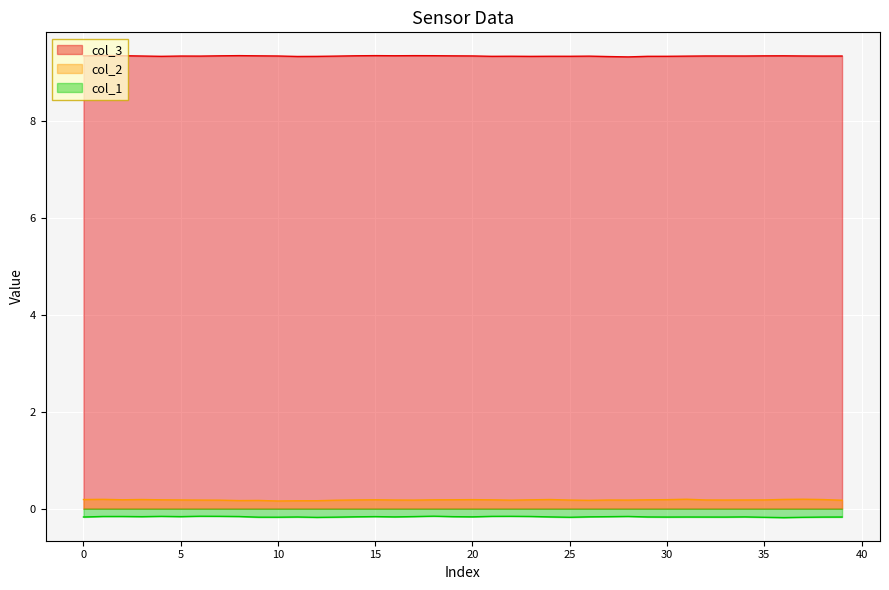

What are all the series names shown in the legend?

col_3, col_2, col_1